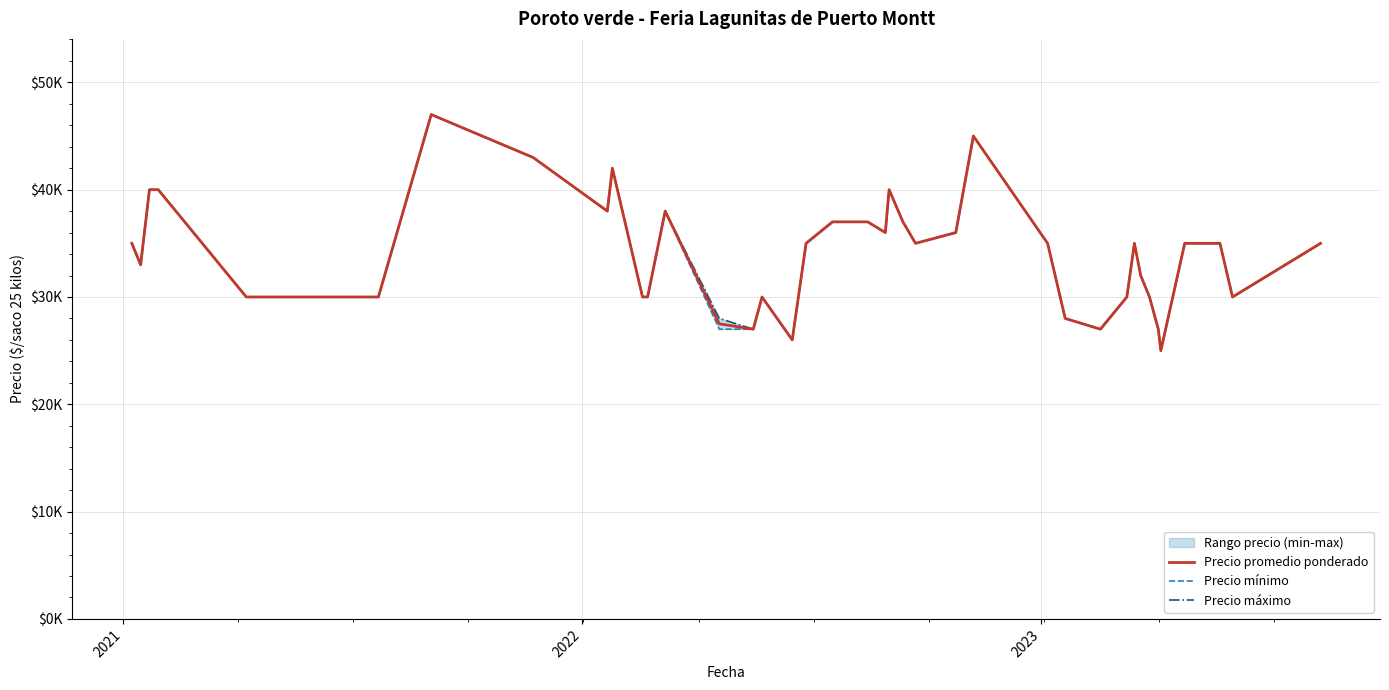

How many lines are shown in the chart?

3